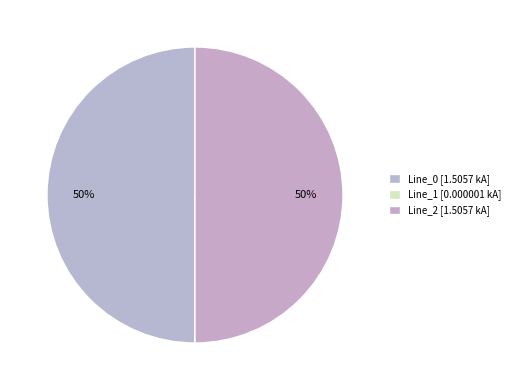

Which has a higher value, Line_0 or Line_2?

Line_2